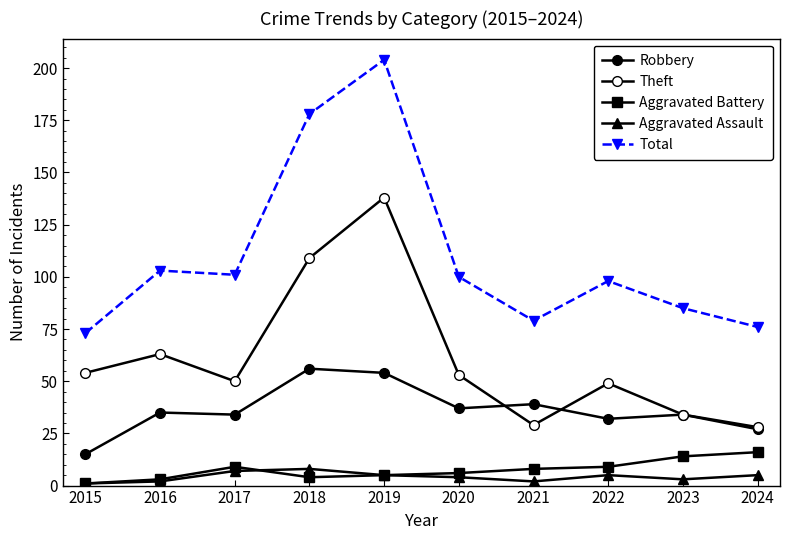

What is the maximum value for Aggravated Battery?

16